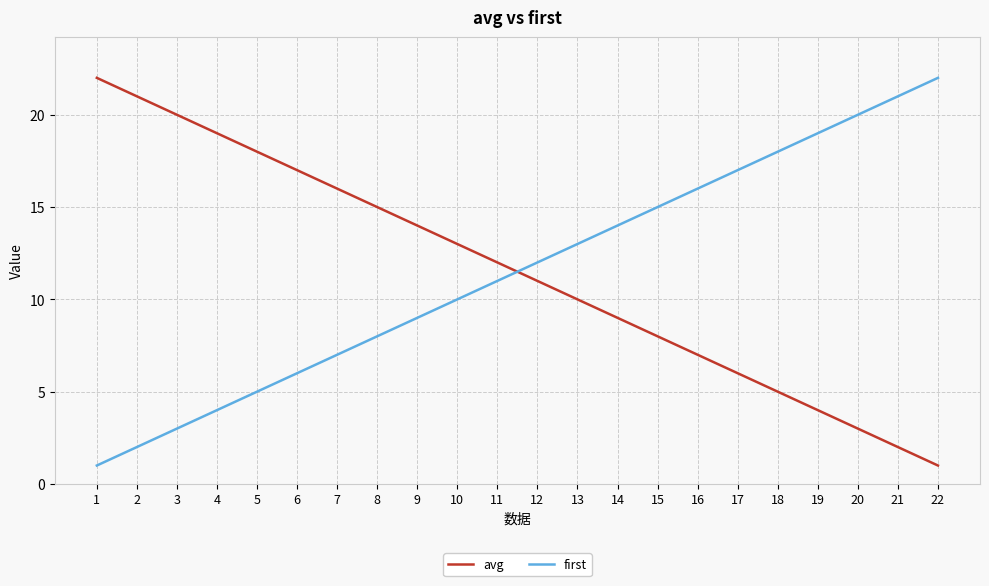

True or false: first and avg intersect in this chart.

True